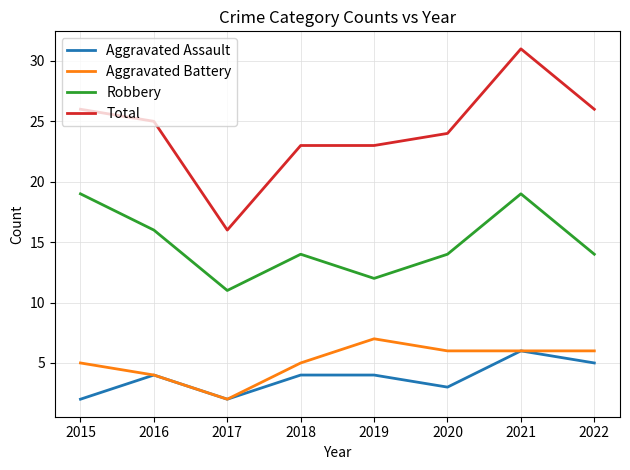

What is the minimum value shown in the chart?

2